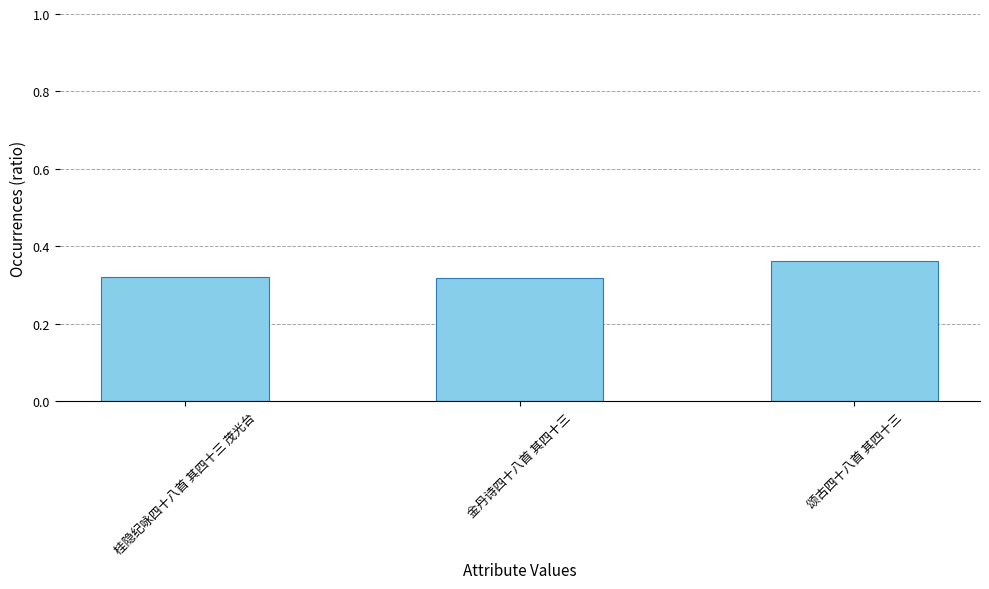

What is the sum of the values at 颂古四十八首 其四十三 and 金丹诗四十八首 其四十三?

0.7